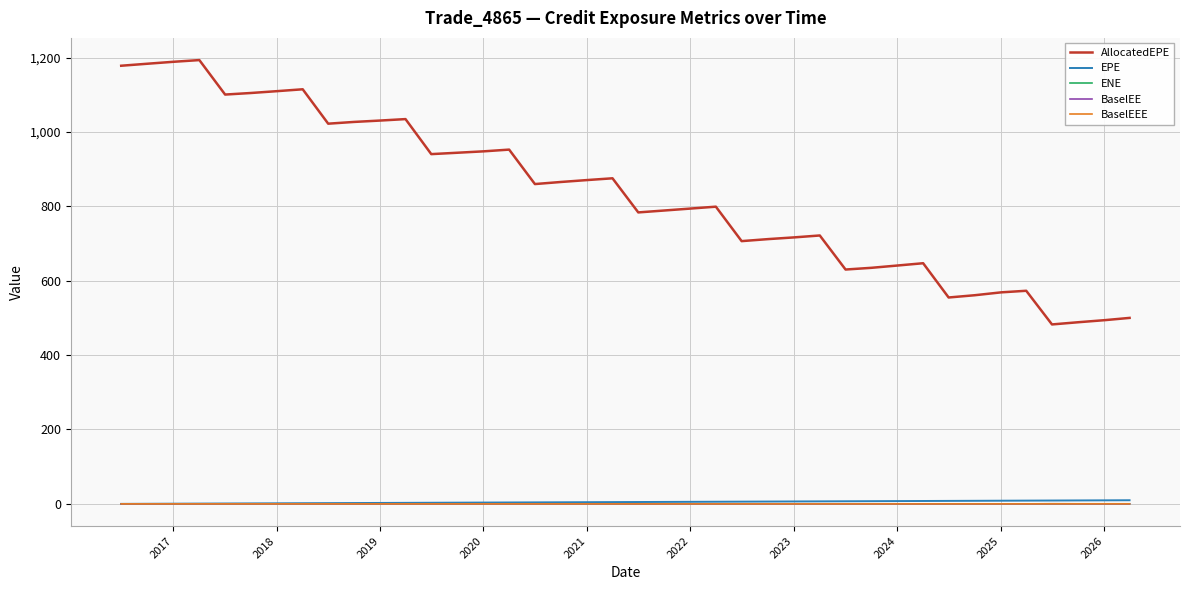

Which series has the largest total across all categories?

AllocatedEPE